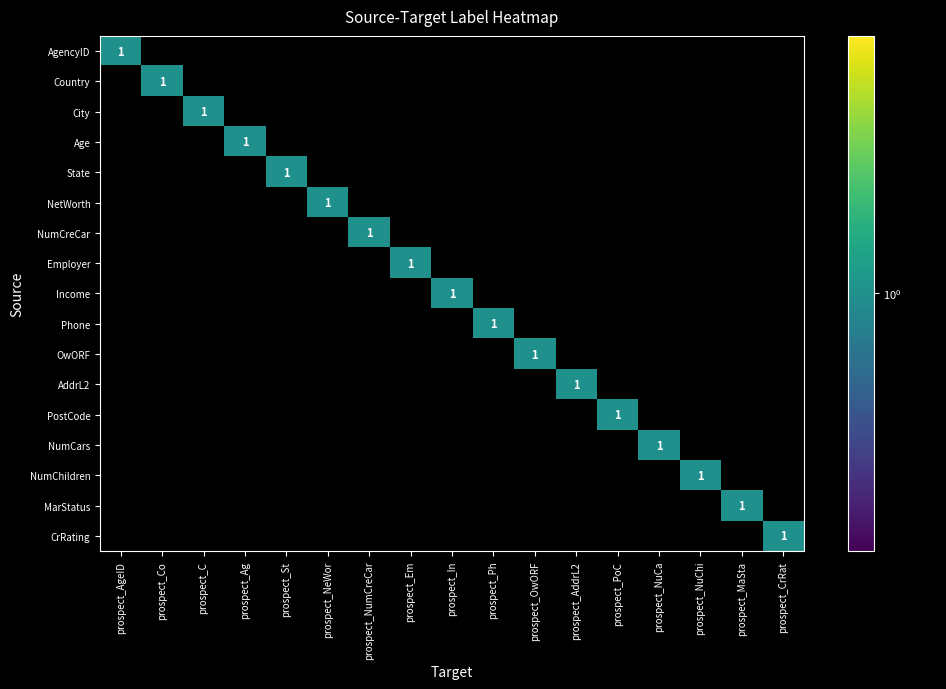

How many City values are between 0 and 1?

17